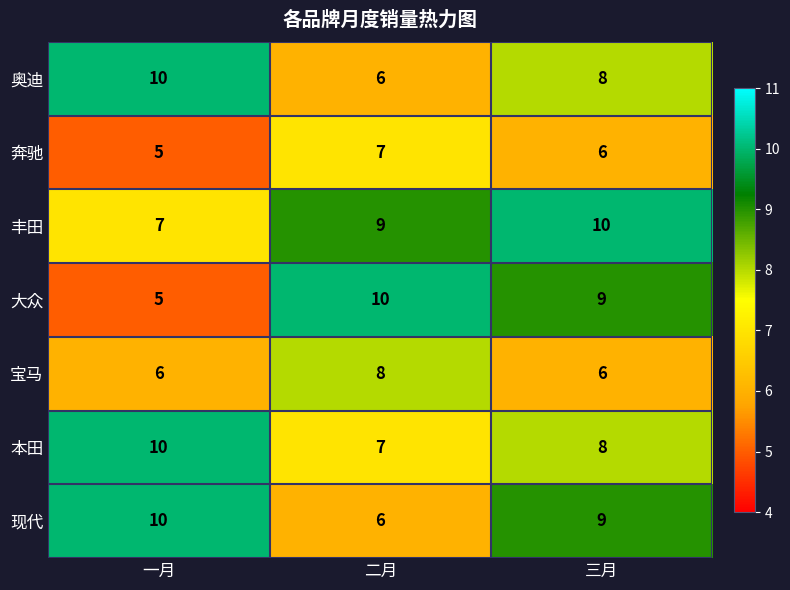

Which series changed the most between 二月 and 三月?

现代